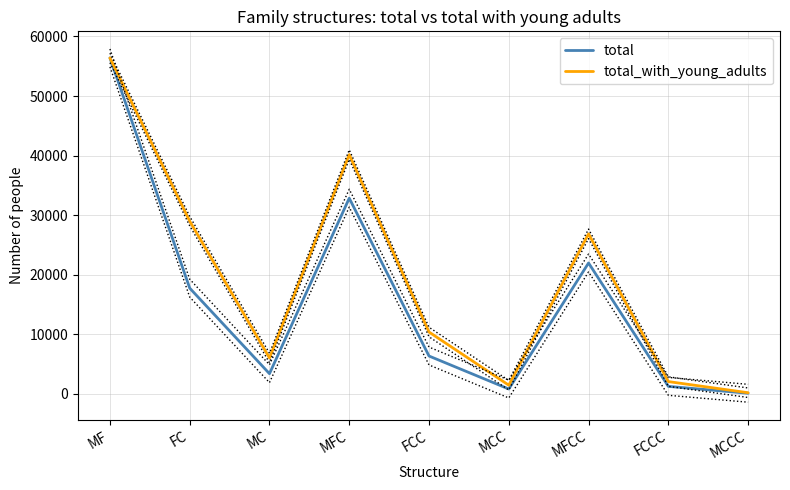

What is the difference between the highest and lowest values at MCCC?

89